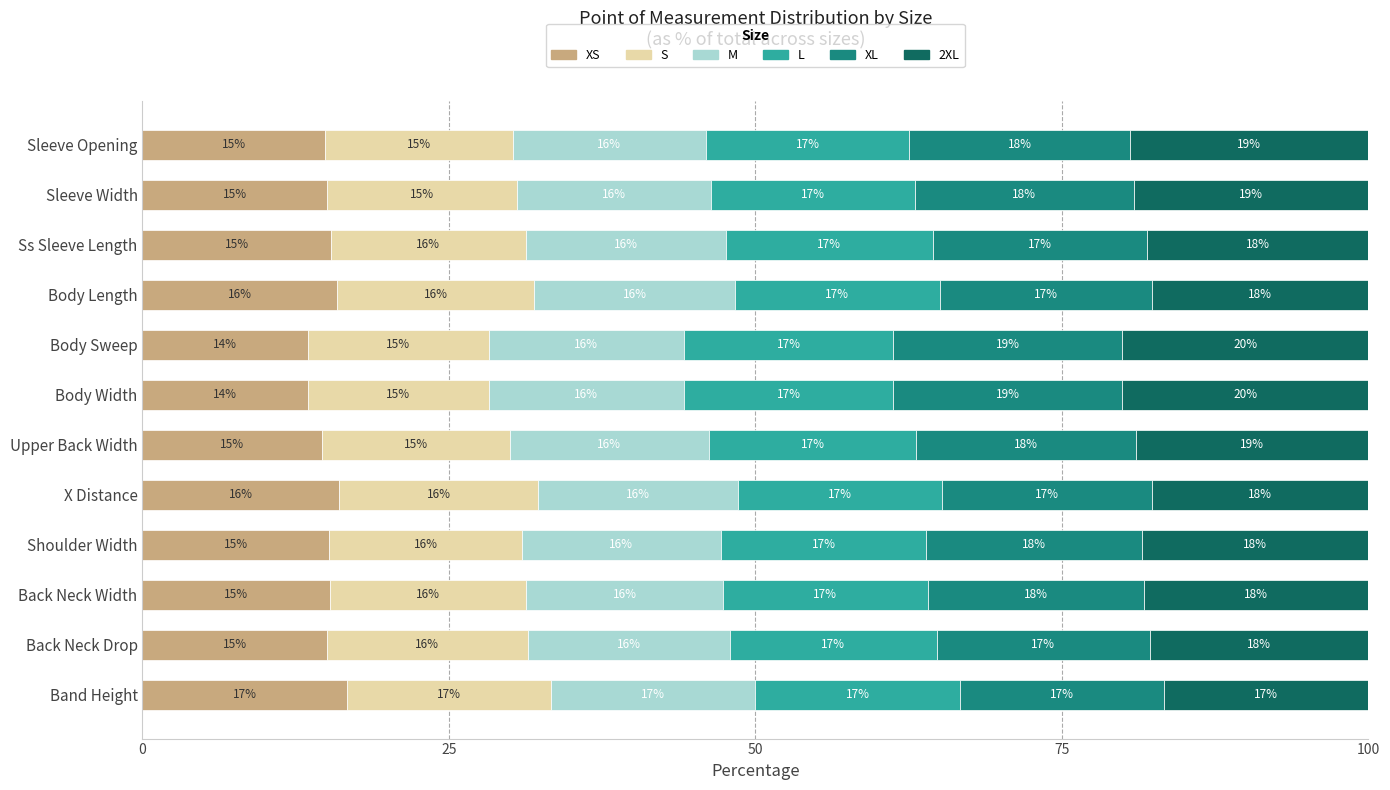

What are all the series names shown in the legend?

XS, S, M, L, XL, 2XL